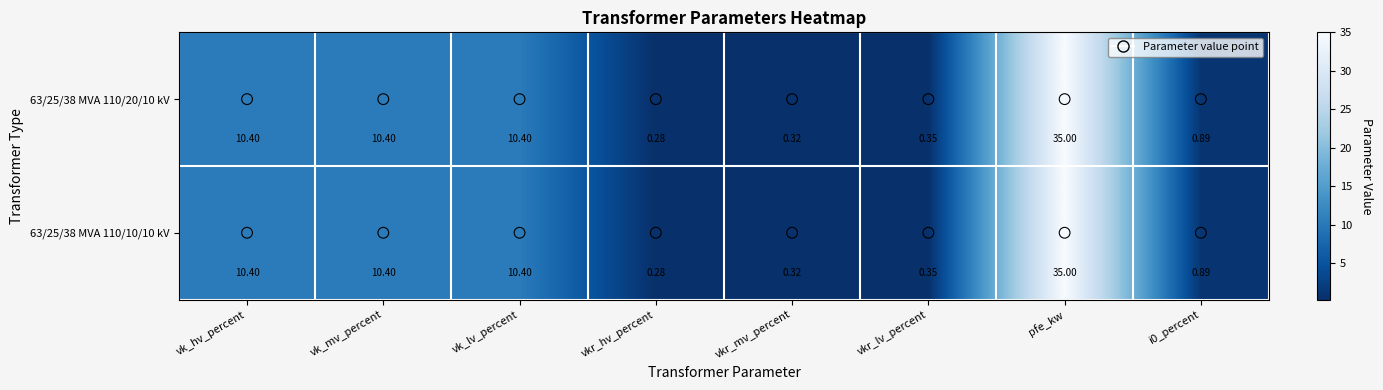

Where does the 63/25/38 MVA 110/10/10 kV series first go above 10?

vk_hv_percent